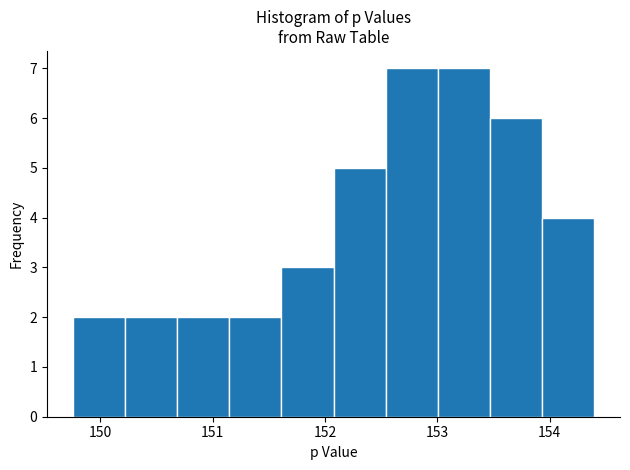

Reading left to right, transcribe this chart: for each bar, give the range it covers on the x-axis and its height. Neither the bar edges nor the heights are printed on the chart, so give them approximately, as read against the axes.

149.8 to 150.2: 2
150.2 to 150.7: 2
150.7 to 151.1: 2
151.1 to 151.6: 2
151.6 to 152.1: 3
152.1 to 152.5: 5
152.5 to 153.0: 7
153.0 to 153.5: 7
153.5 to 153.9: 6
153.9 to 154.4: 4